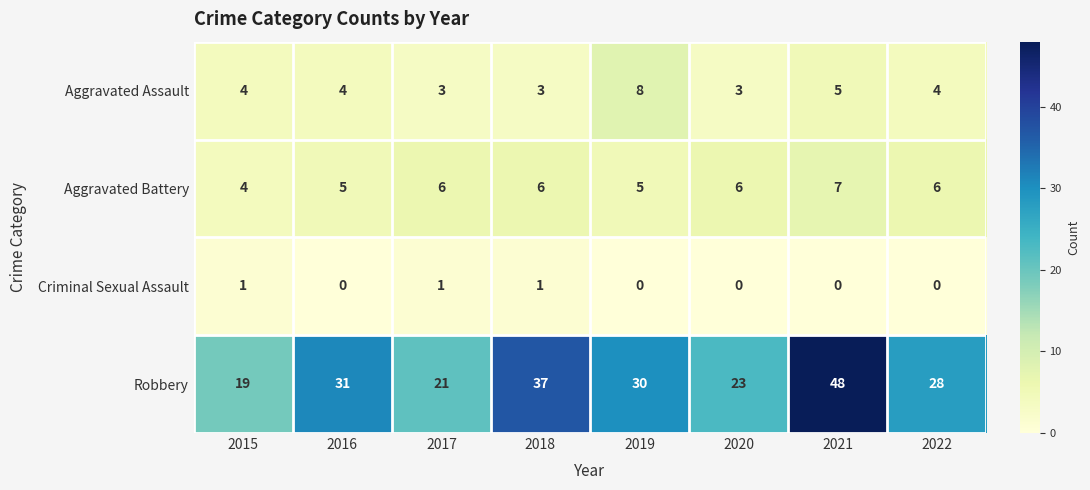

What is the difference between the highest and lowest values at 2017?

20